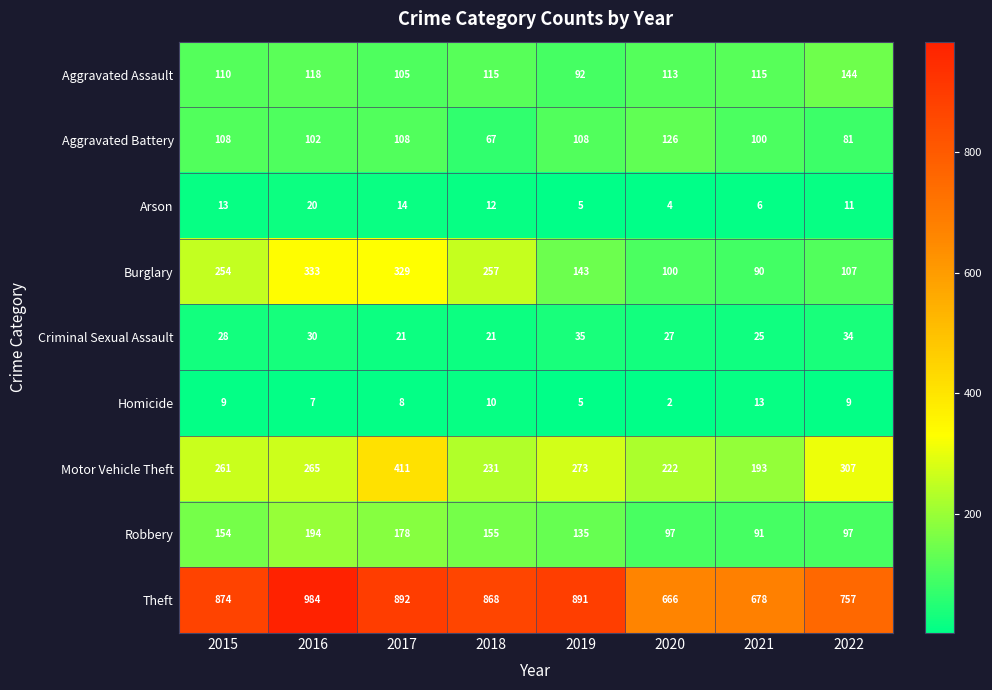

What is the total value across all series at 2017?

2066